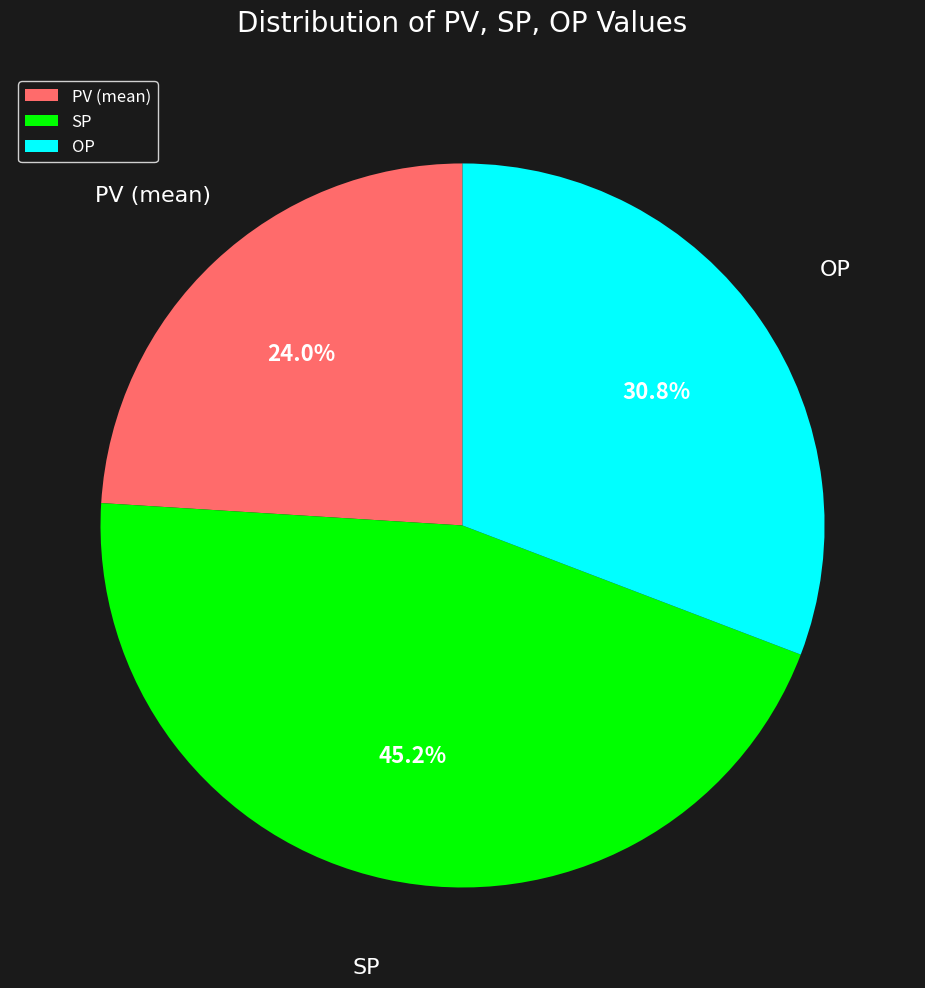

Count the number of slices in the pie.

3